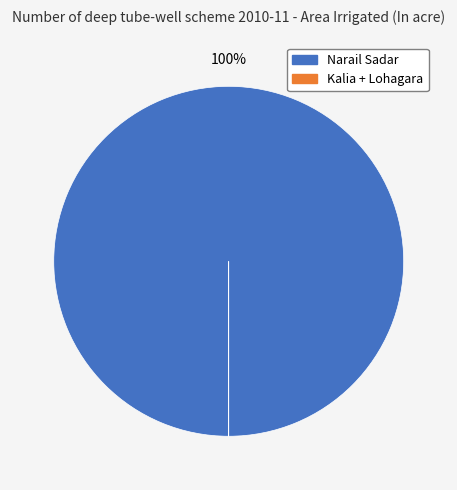

To the nearest percent, what is the average slice percentage?

50%